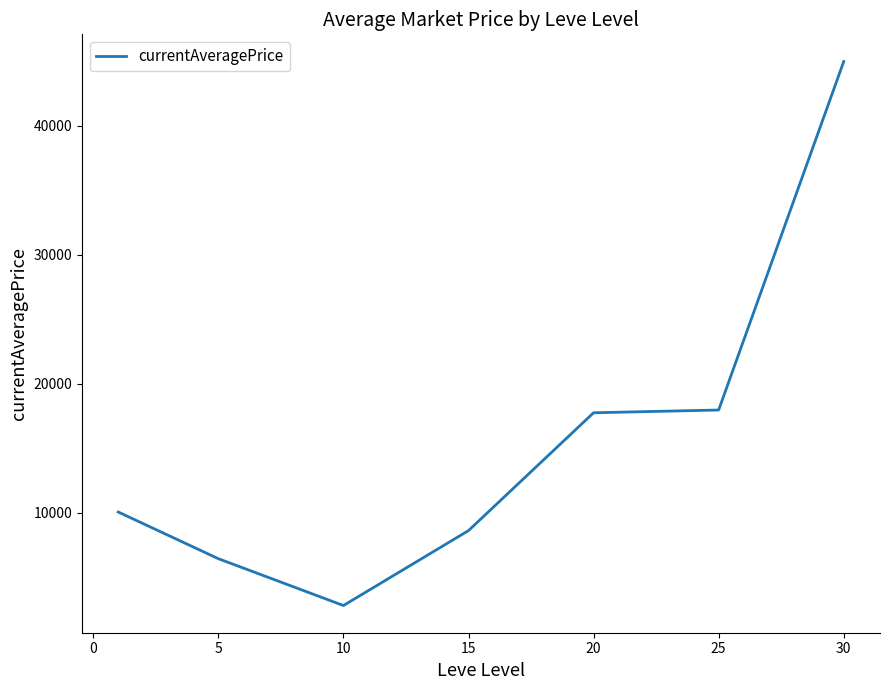

What is the greatest value displayed?

45000.0